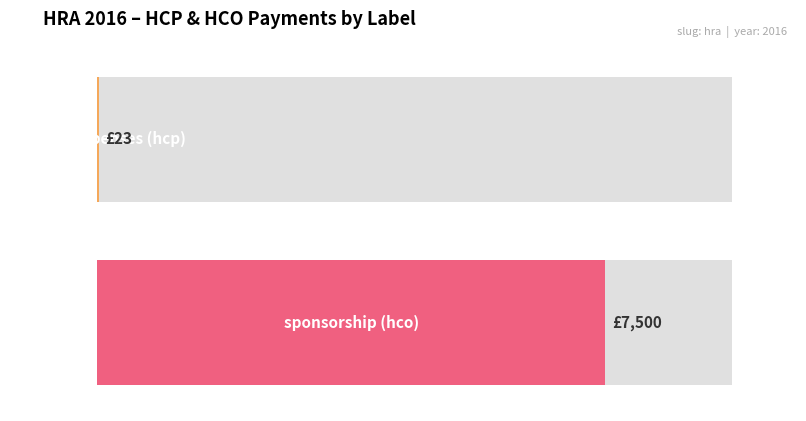

Which series has the largest range (max minus min)?

amount